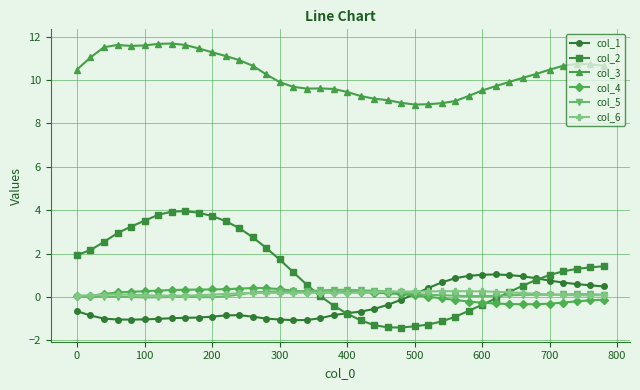

What is the average value of the col_2 series?

1.2